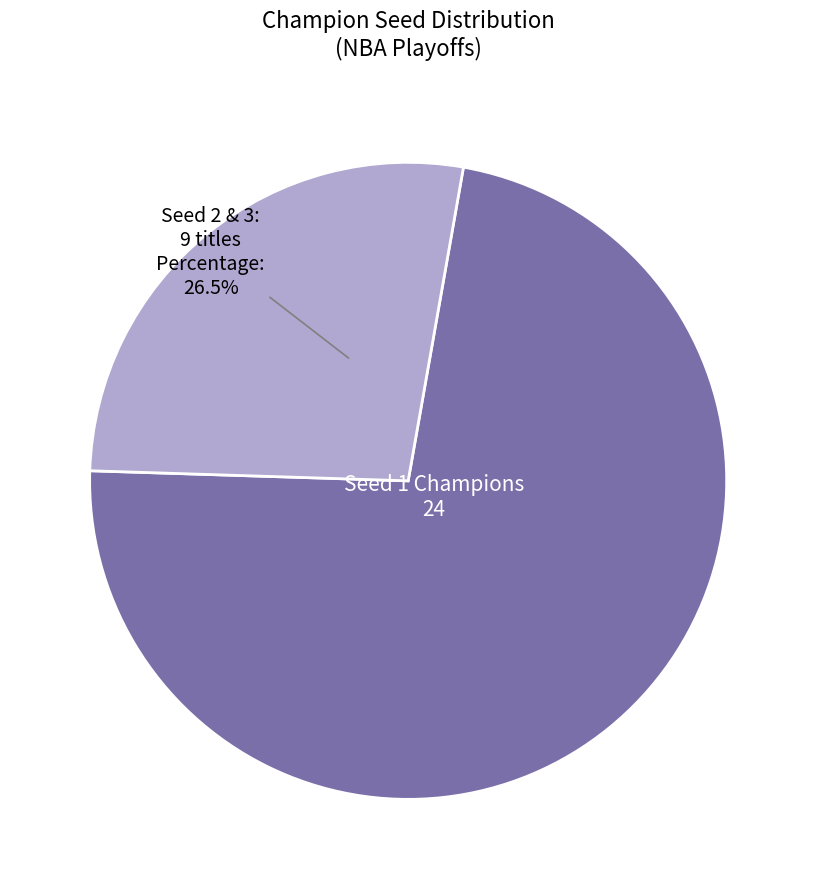

What percentage is the Seed 1 slice, to the nearest percent?

73%